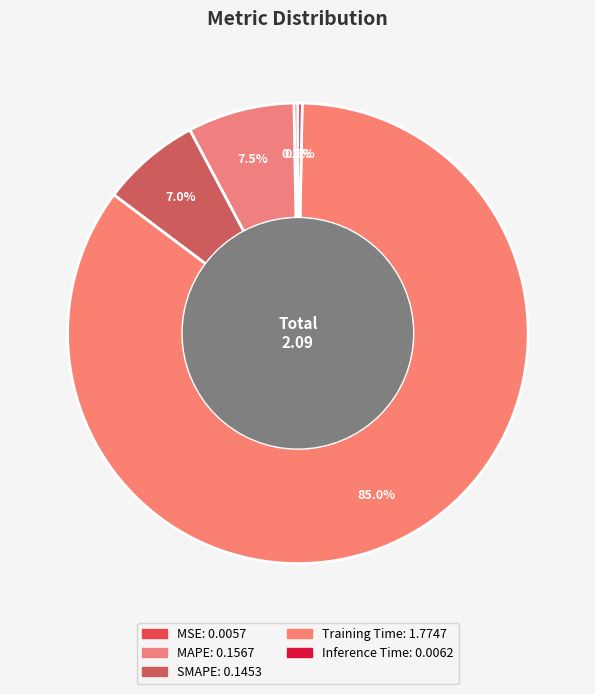

Rank the categories by value from highest to lowest.

Training Time, MAPE, SMAPE, Inference Time, MSE